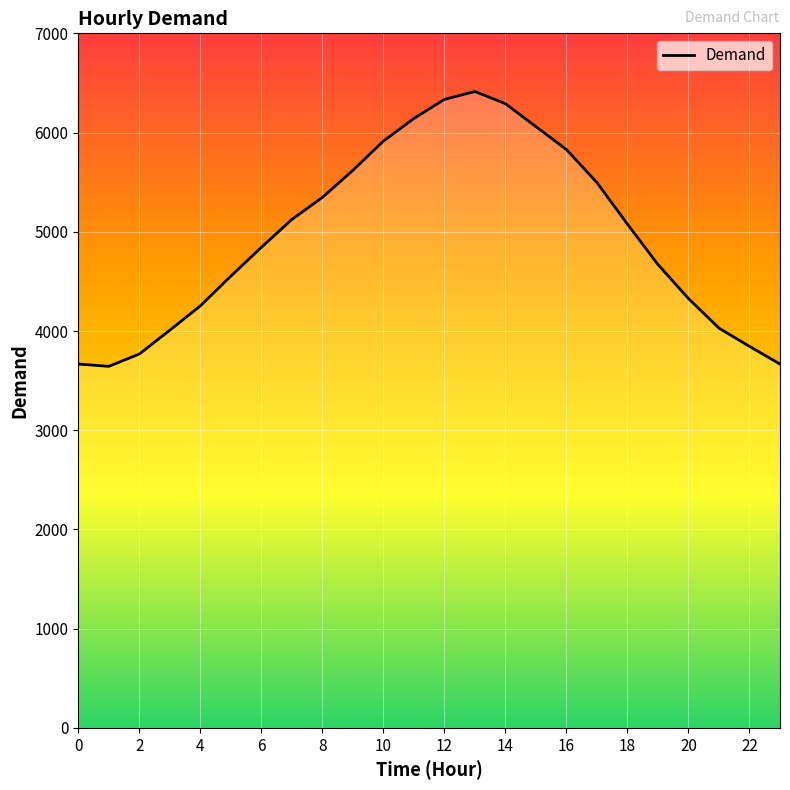

What is the sum of all values?

118920